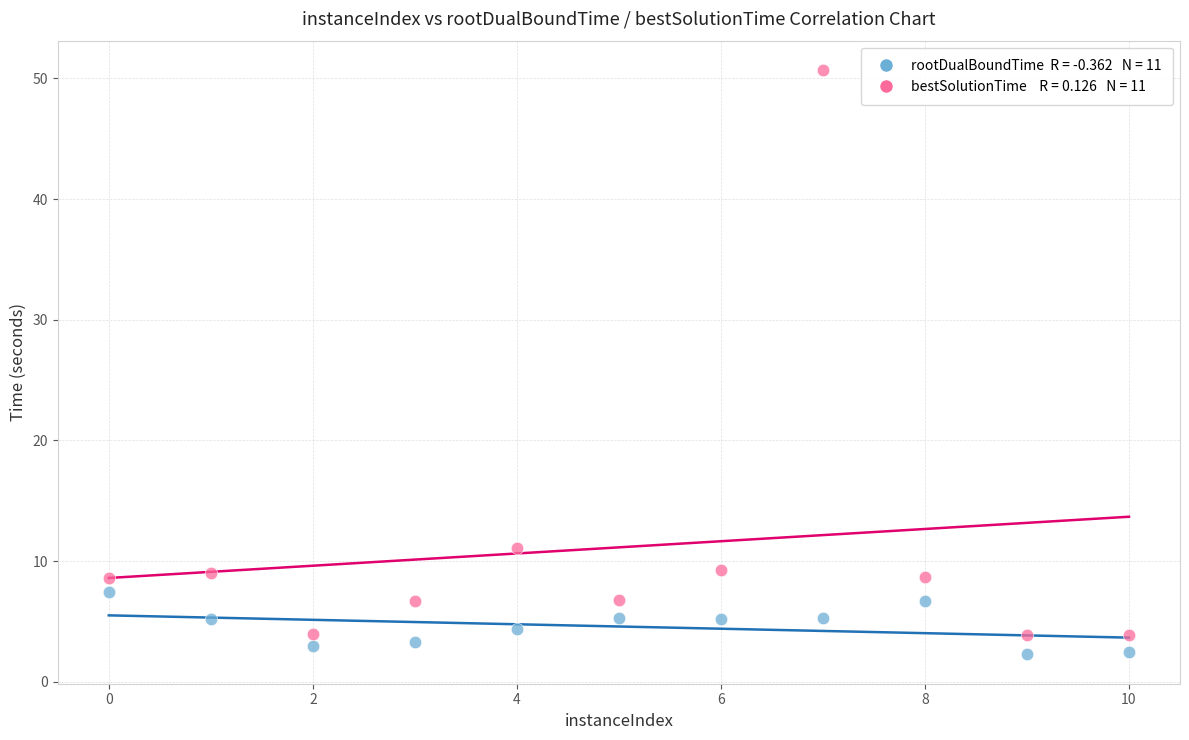

Across all data points, what is the range of X values (max minus min)?

10.0